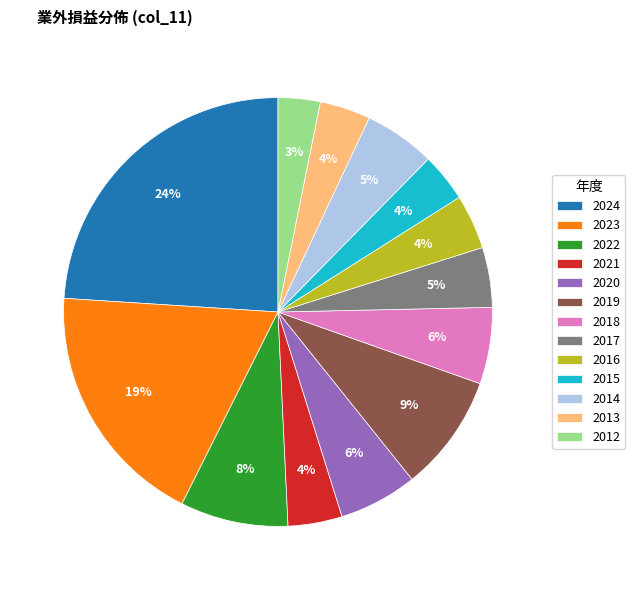

To the nearest percent, what is the combined percentage of 2015 and 2014?

9%